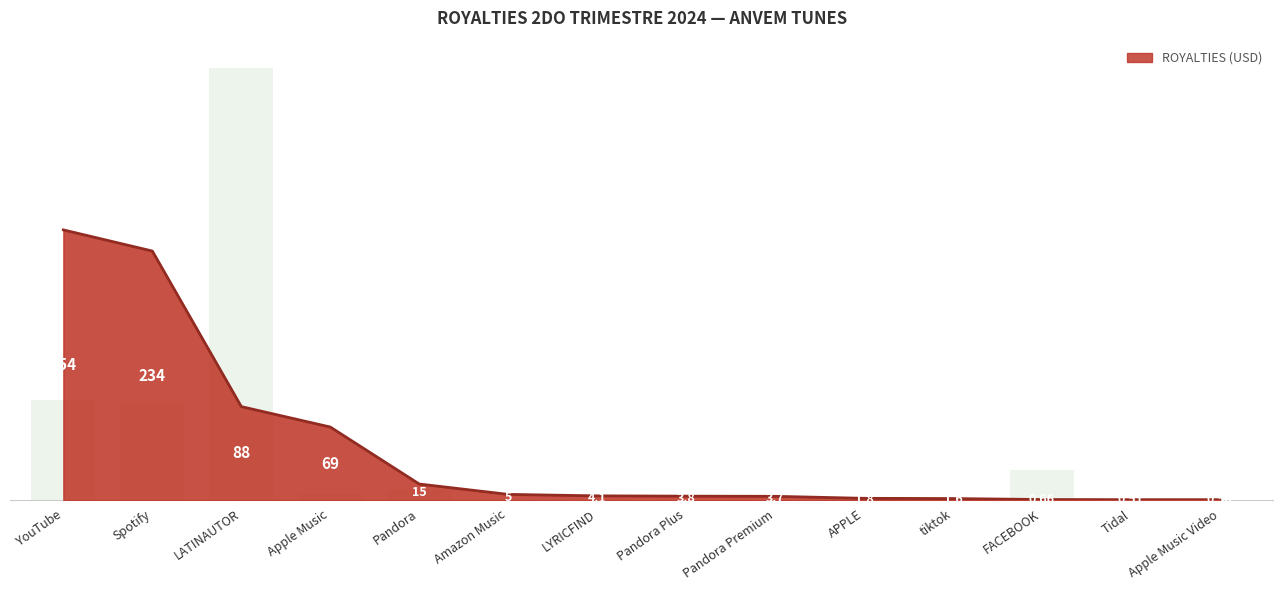

What is the smallest value displayed?

0.5